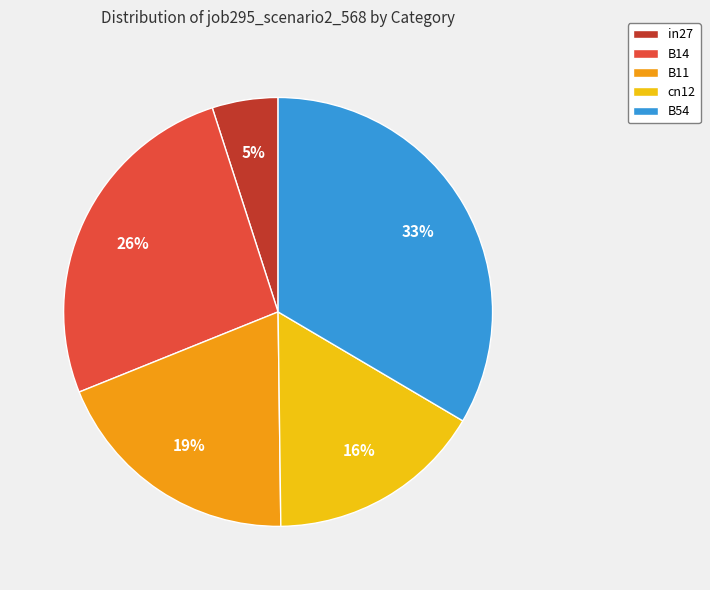

Does any single category account for the majority?

No